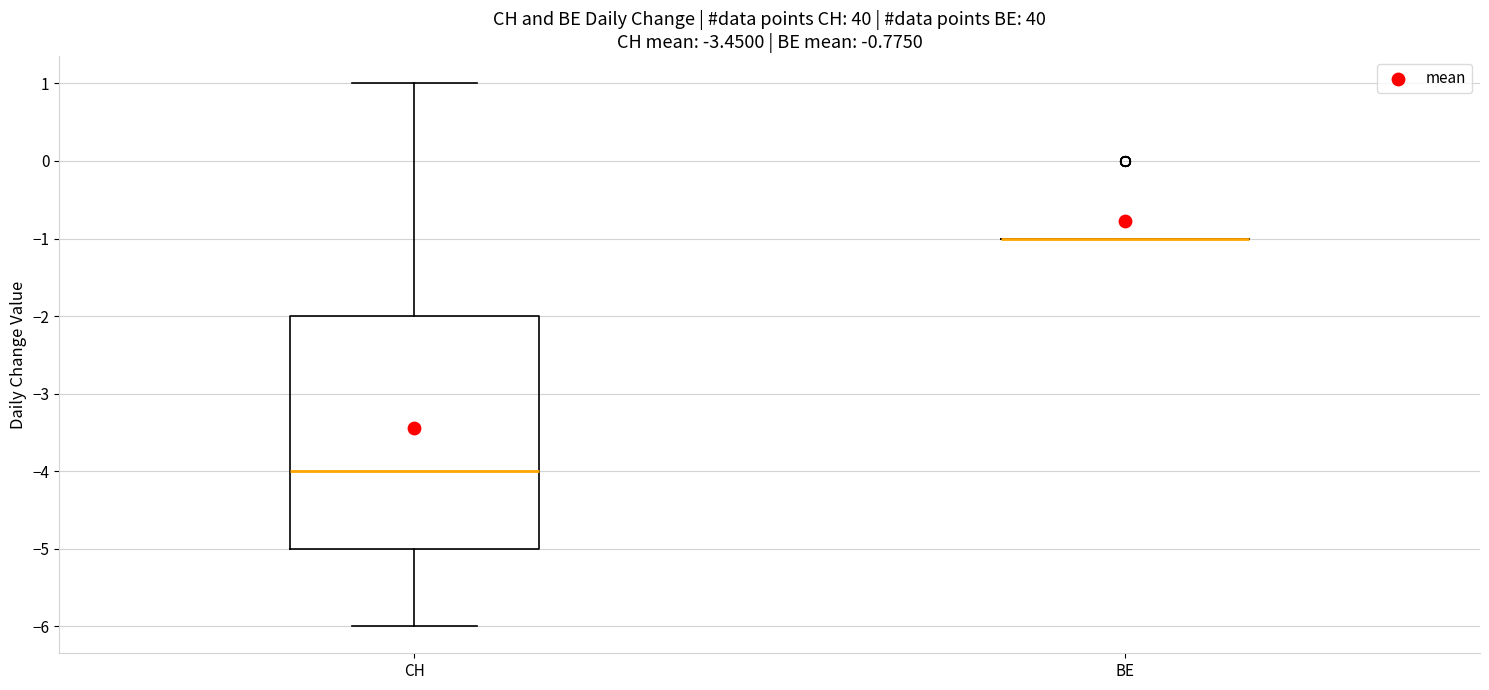

Reading left to right, transcribe this box plot: for each box, give where its median line is, the range the box spans, and where its two whiskers end, as read against the y-axis. The values are not printed on the chart, so give them approximately, as read against the axis.

CH: median -4, box -5 to -2, whiskers -6 to 1
BE: box collapsed to a line at -1, whiskers -1 to -1